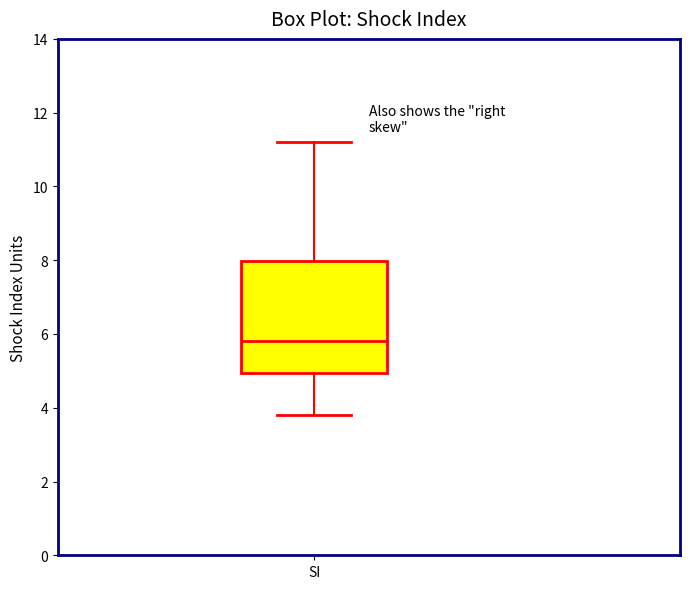

Read this box plot against the y-axis: the position of the median line, the range covered by the box, and the ends of both whiskers. The values are not printed on the chart, so give them approximately, as read against the axis.

median 5.8, box 5.0 to 8.0, whiskers 3.8 to 11.2